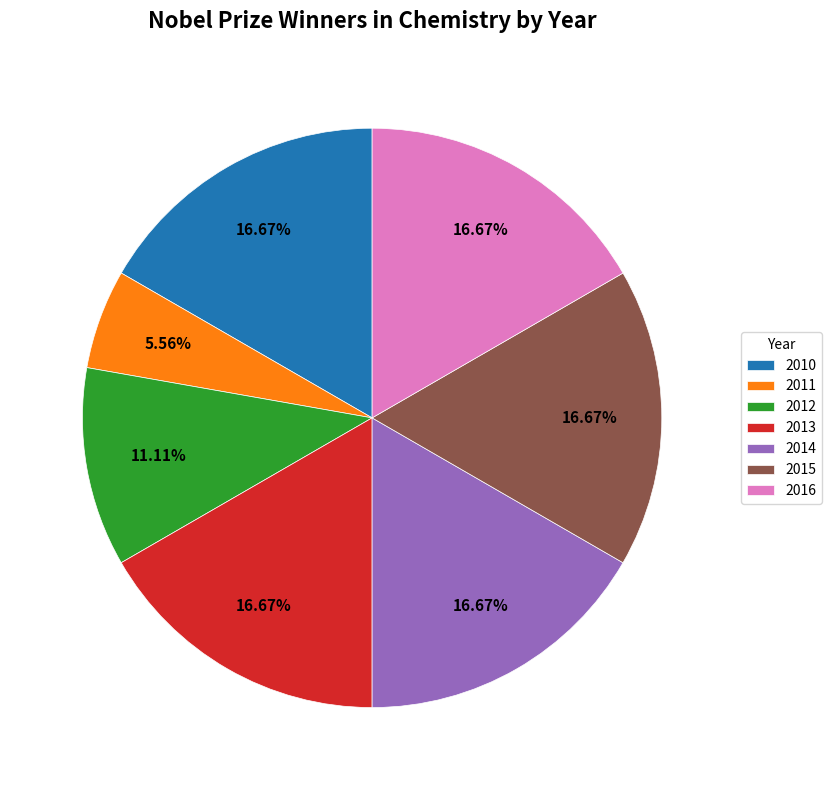

How many segments does this pie chart have?

7